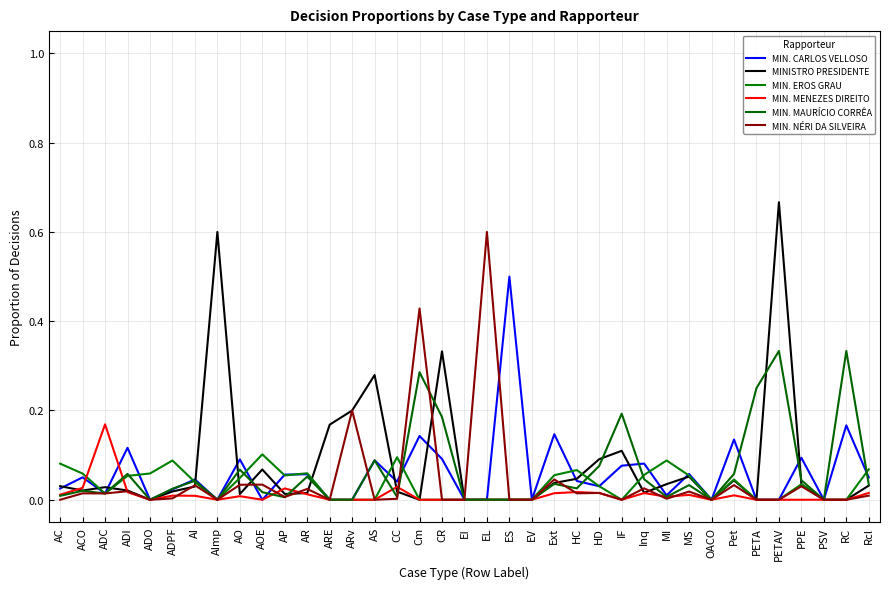

What is the sum of all MIN. CARLOS VELLOSO values?

2.2